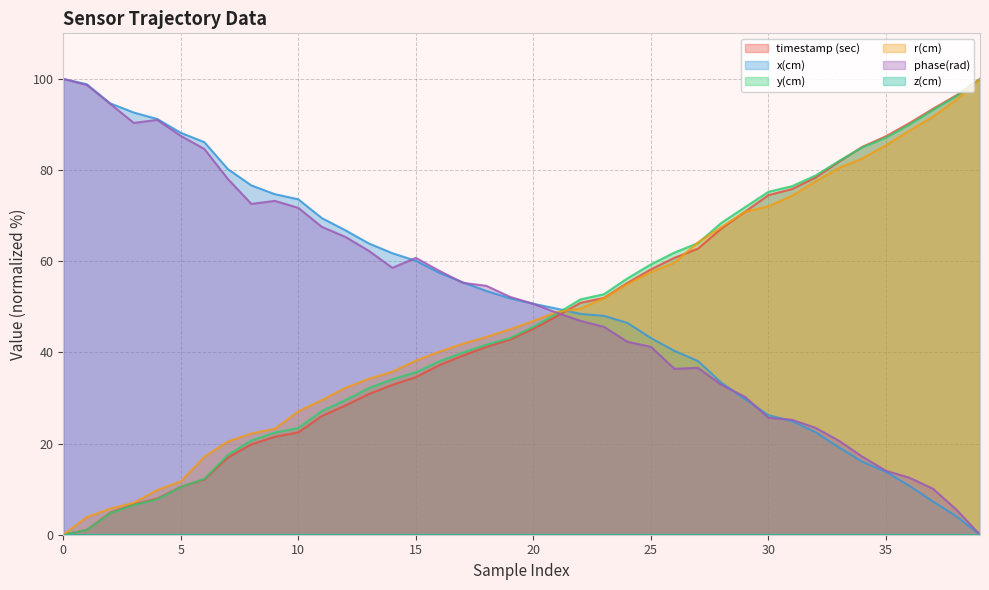

What is the total value across all series at 20?

239.0